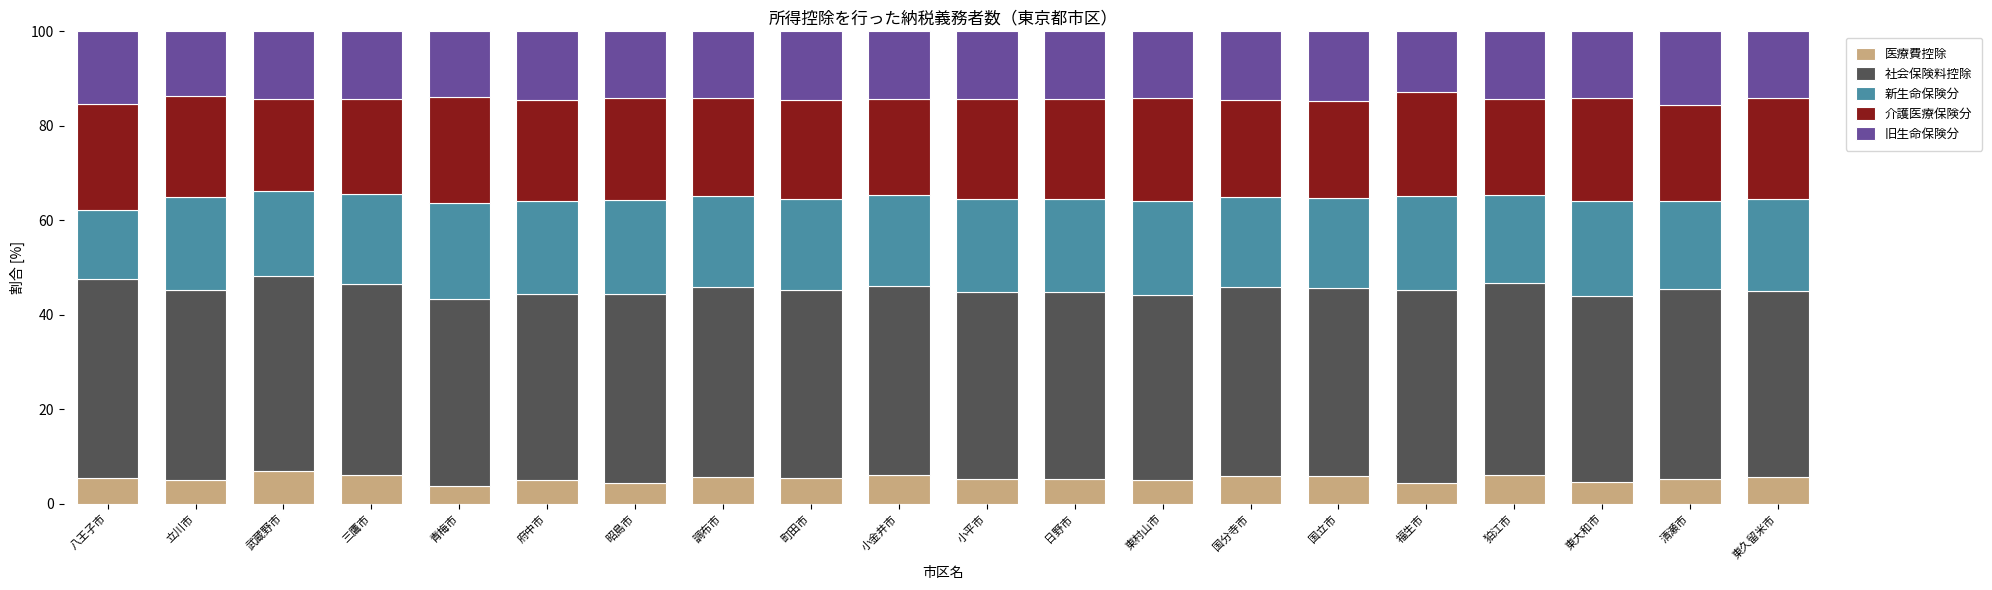

Are the bars horizontal?

No